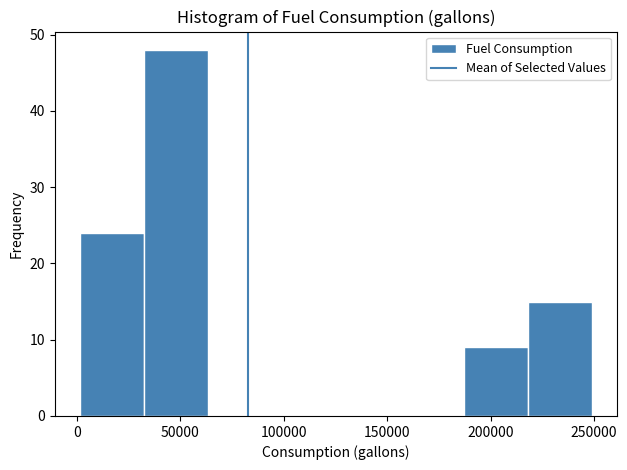

Reading left to right, transcribe this chart: for each bar, give the range it covers on the x-axis and its height. Neither the bar edges nor the heights are printed on the chart, so give them approximately, as read against the axes.

0 to 30000: 24
30000 to 65000: 48
65000 to 95000: 0
95000 to 125000: 0
125000 to 155000: 0
155000 to 185000: 0
185000 to 220000: 9
220000 to 250000: 15